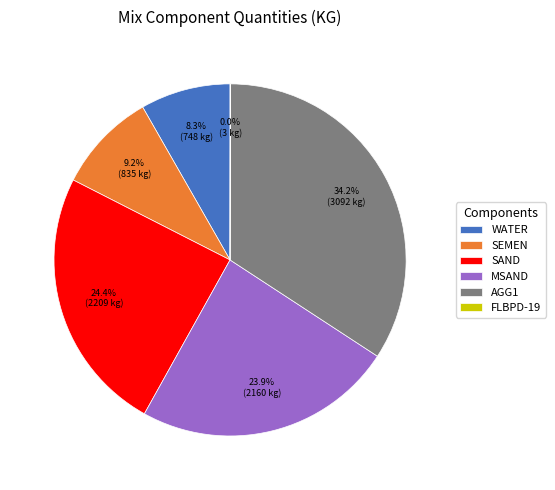

To the nearest percent, what is the difference between the largest and smallest slice percentages?

34%